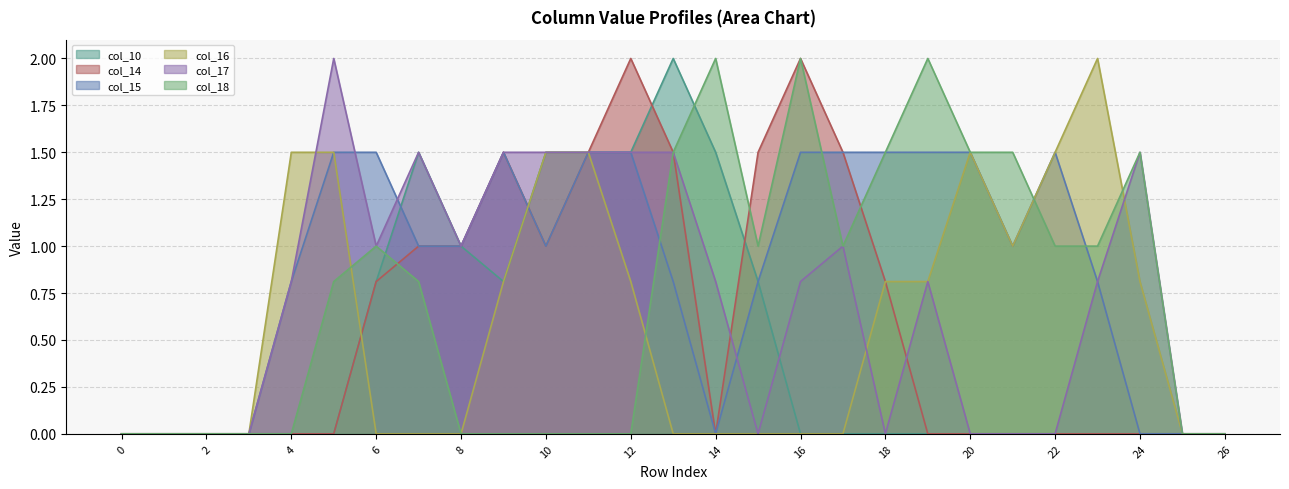

What value does the col_18 series have at 17?

1.0